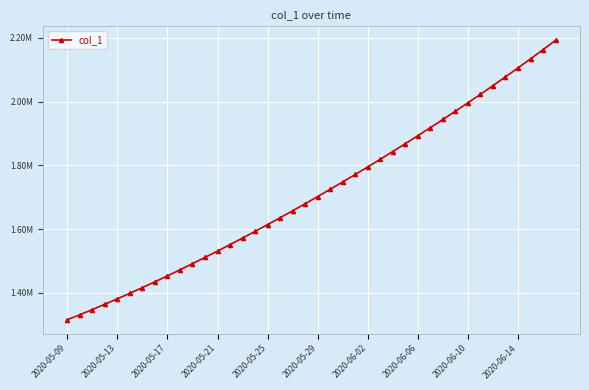

Does the chart have visible grid lines?

Yes